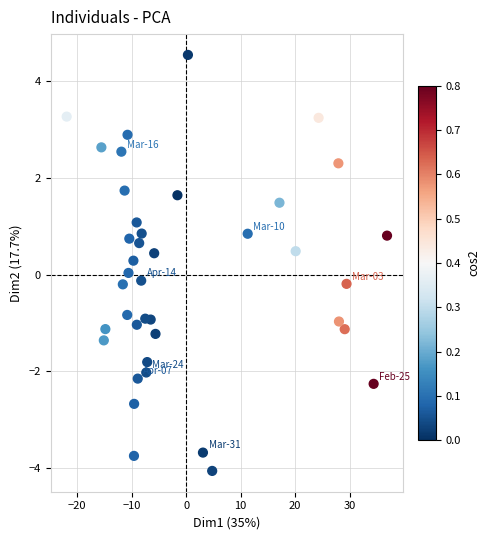

What is the range of Y values (max minus min)?

8.6